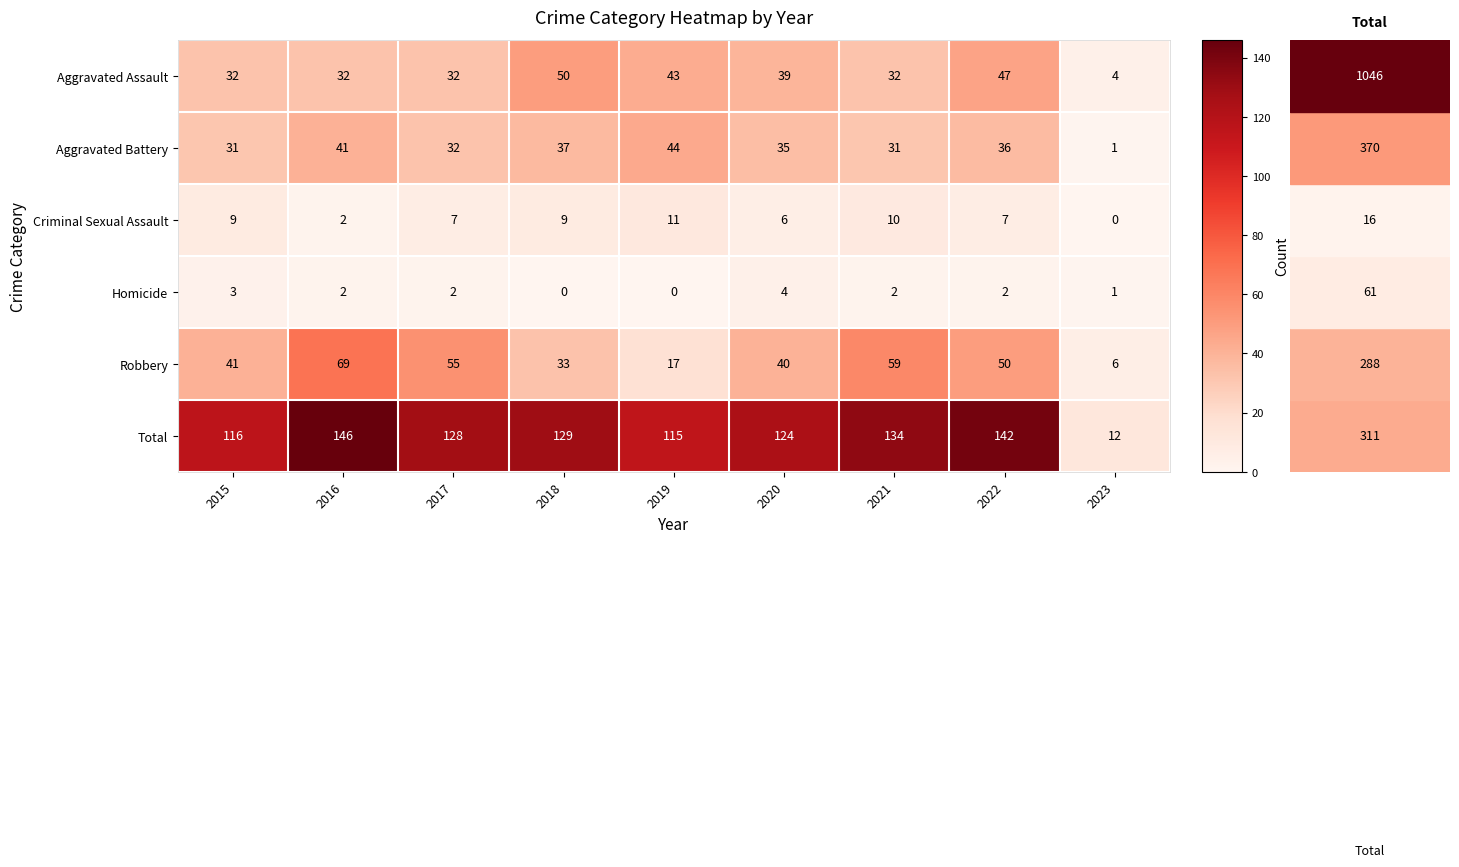

Which series has the largest range (max minus min)?

Total